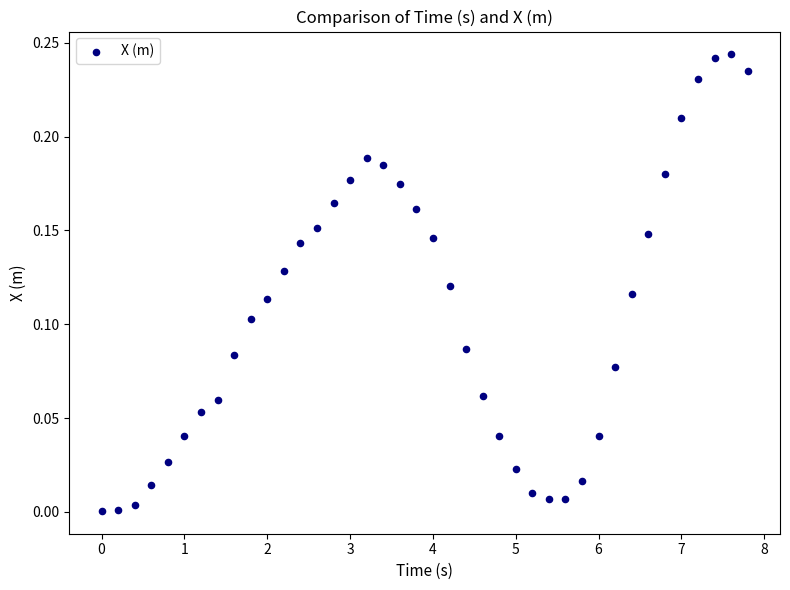

What is the range of X values (max minus min)?

7.8